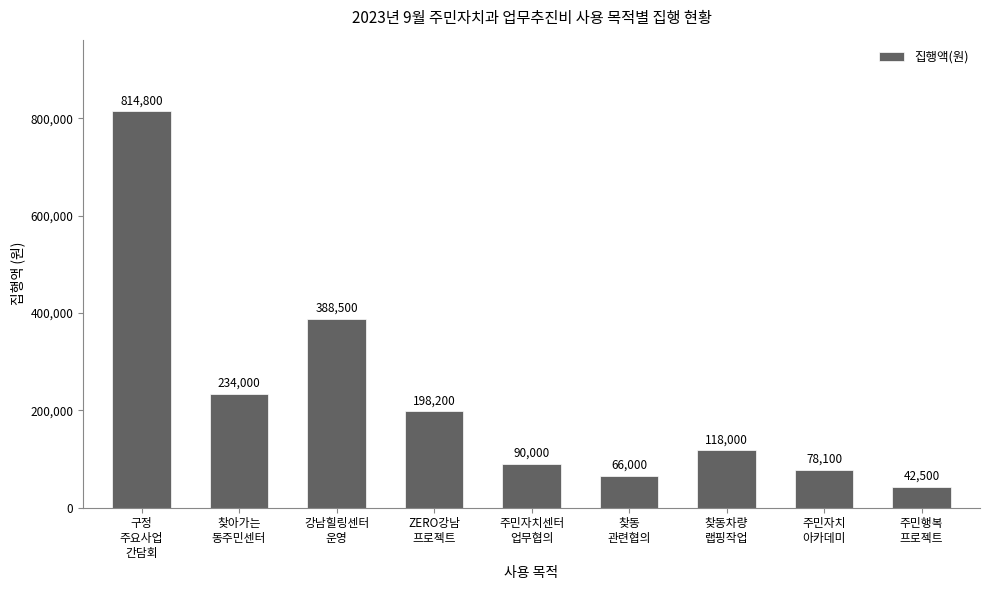

How many data points are less than 118000?

4